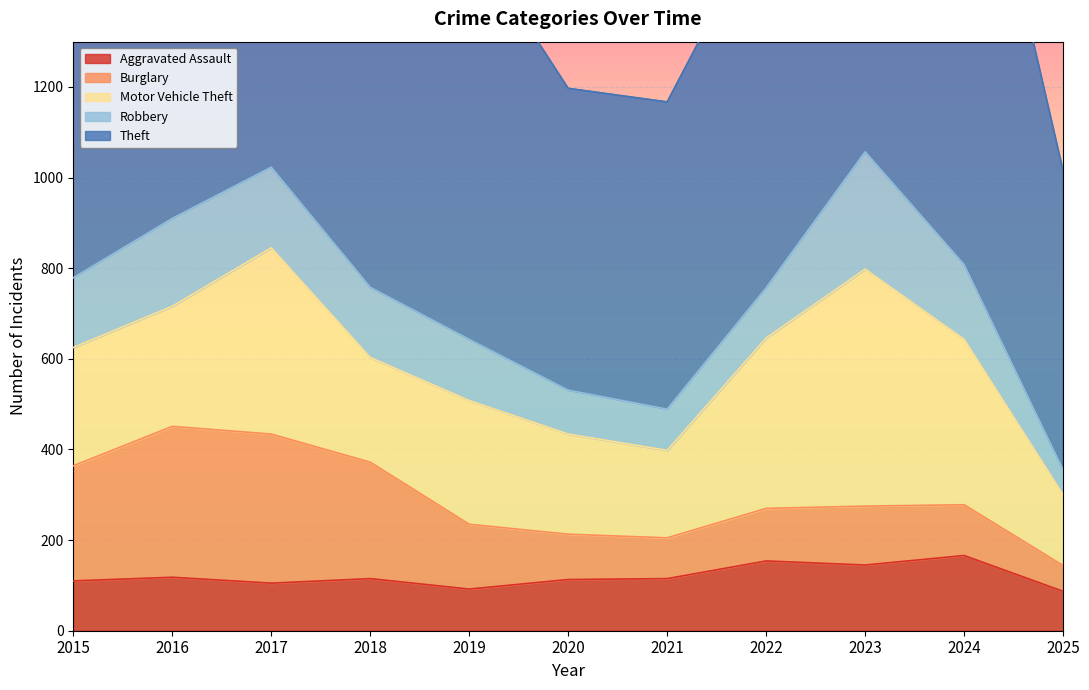

Count the number of categories in the chart.

11